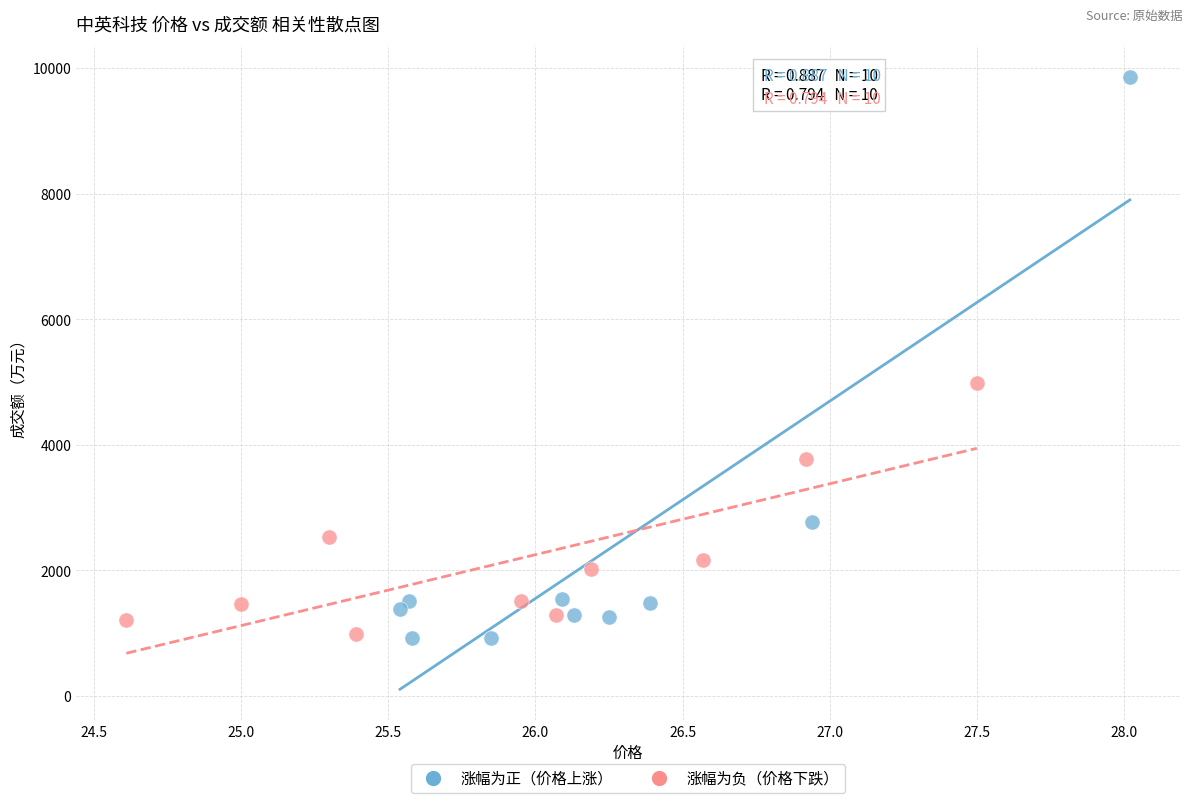

Which series reaches the maximum Y coordinate?

涨幅为正（价格上涨）